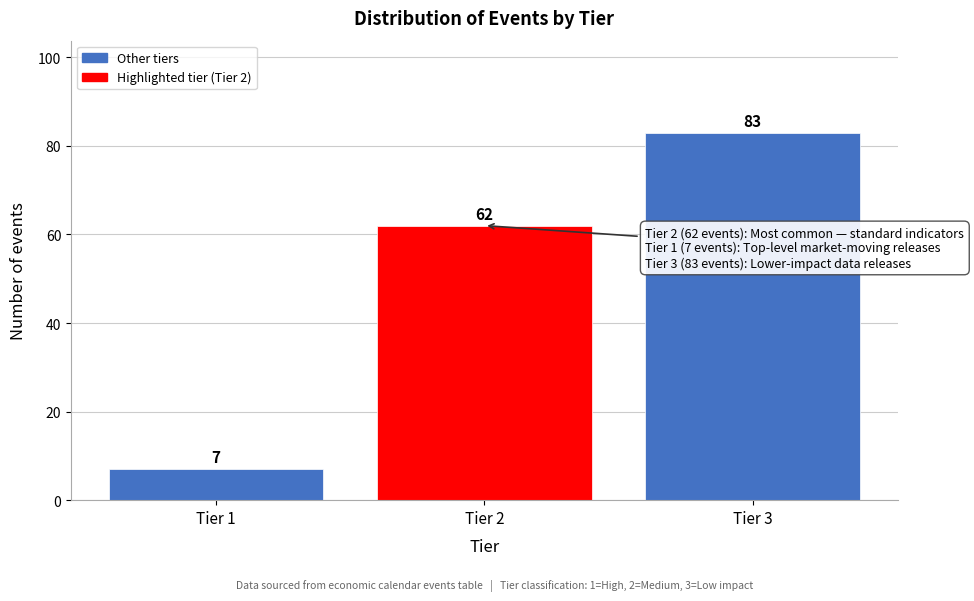

Reading right to left, what are all the values shown in this chart?

83	62	7